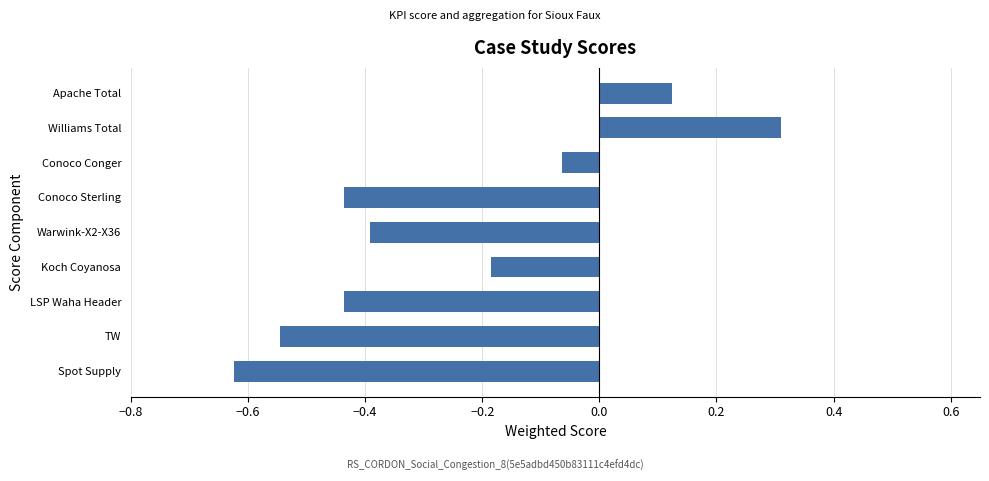

Where is the data nearest to the value 0?

Conoco Conger